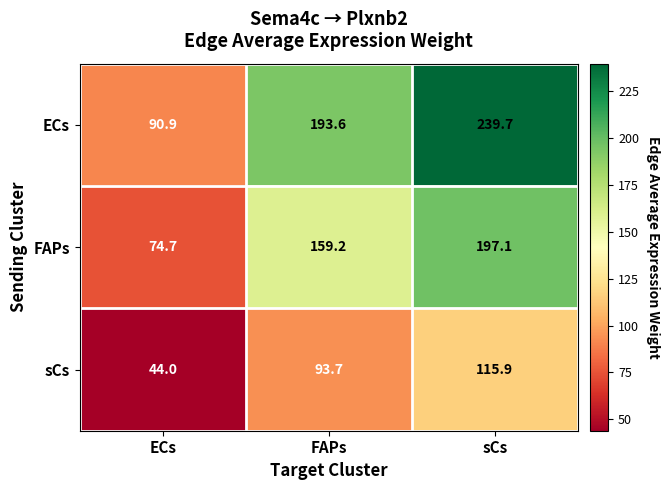

At which label does FAPs first exceed 159?

FAPs